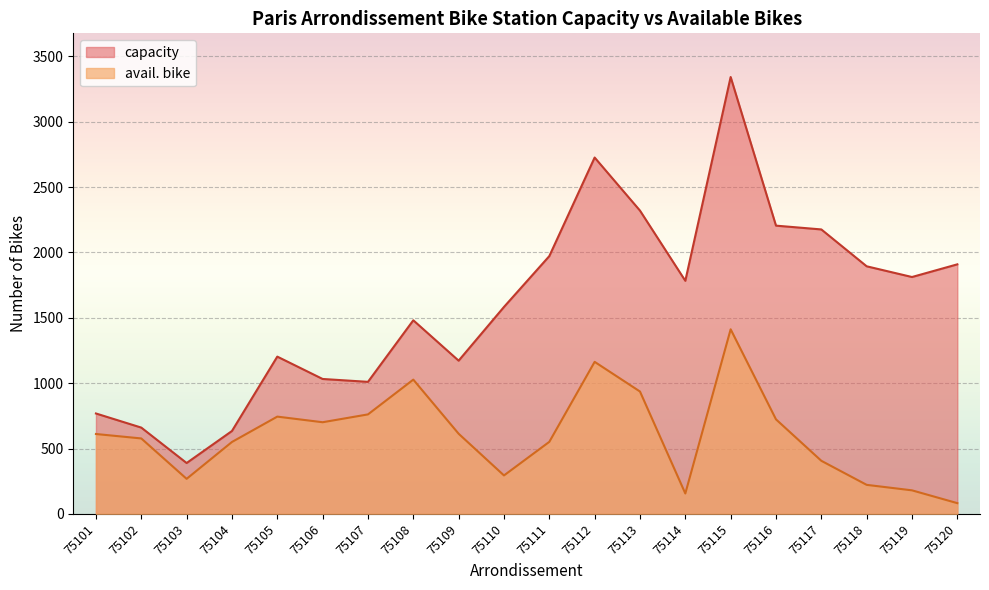

What is the spread (max minus min) of values at 75108?

454